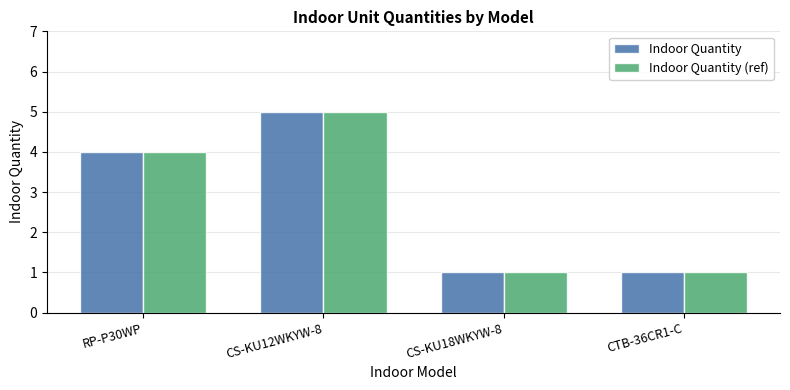

What is the highest value of the Indoor Quantity series?

5